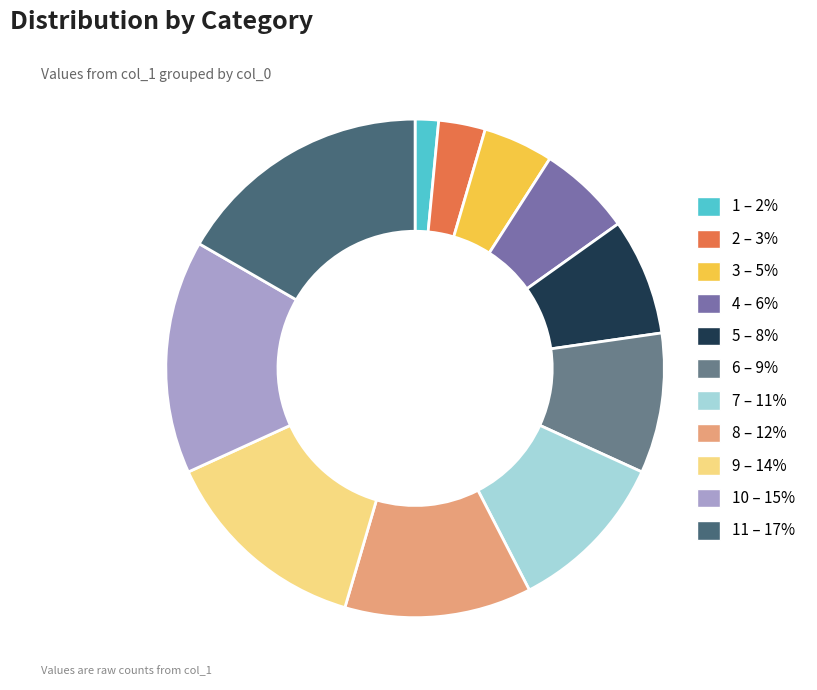

Which slice is the smallest?

1 – 2%